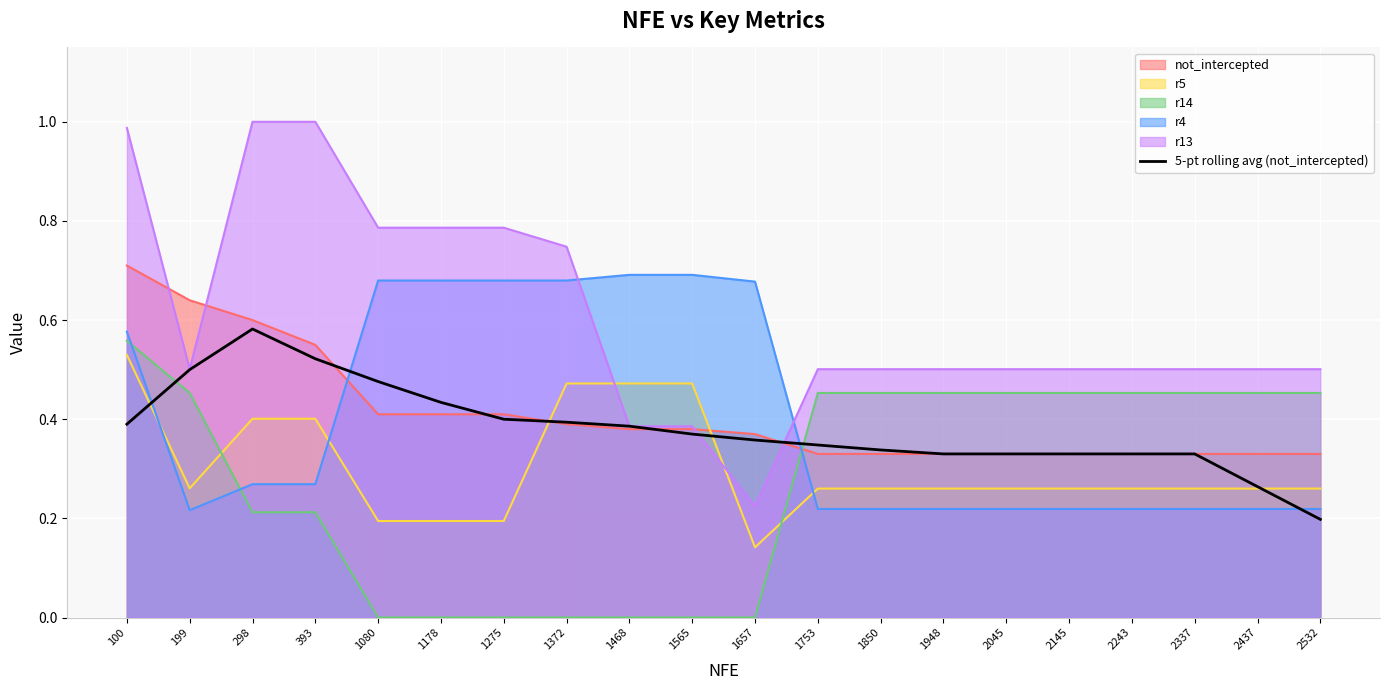

How many categories are shown in the chart?

20